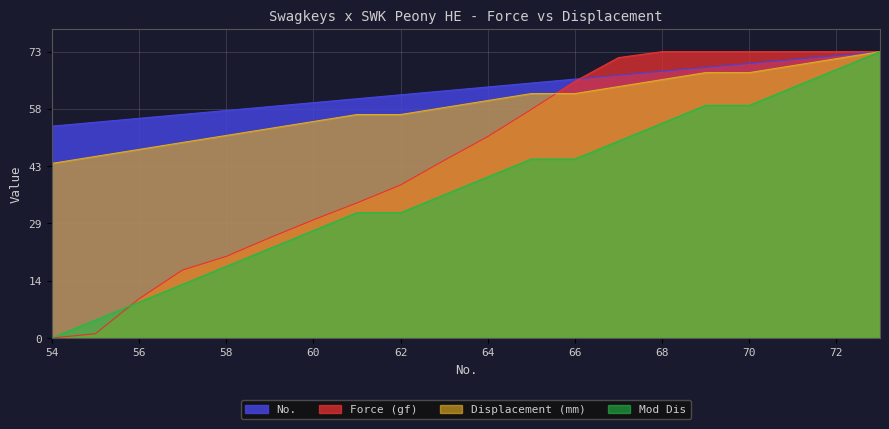

At which category is the sum across all series the highest?

73